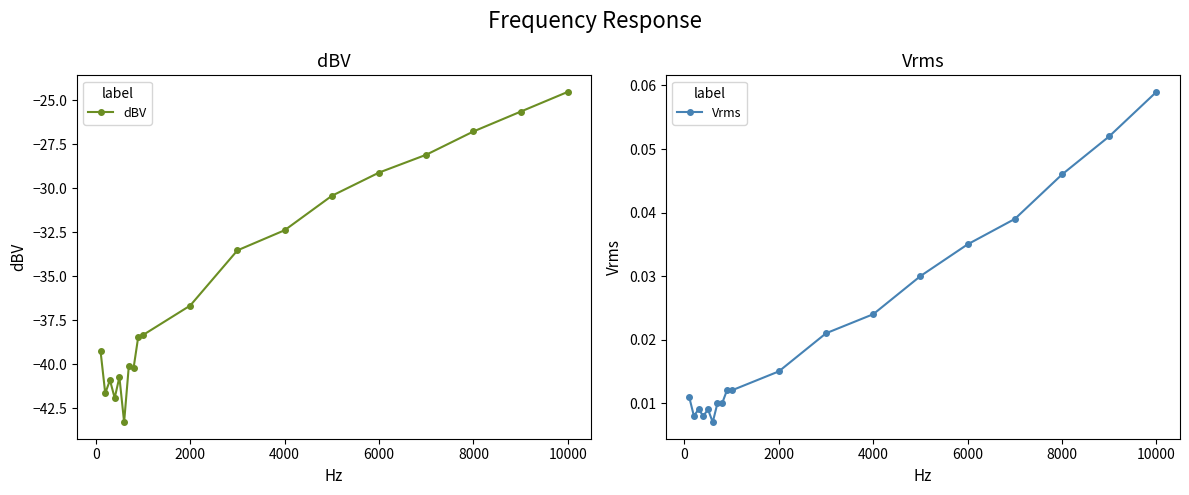

What is the lowest value of the dBV series?

-43.3